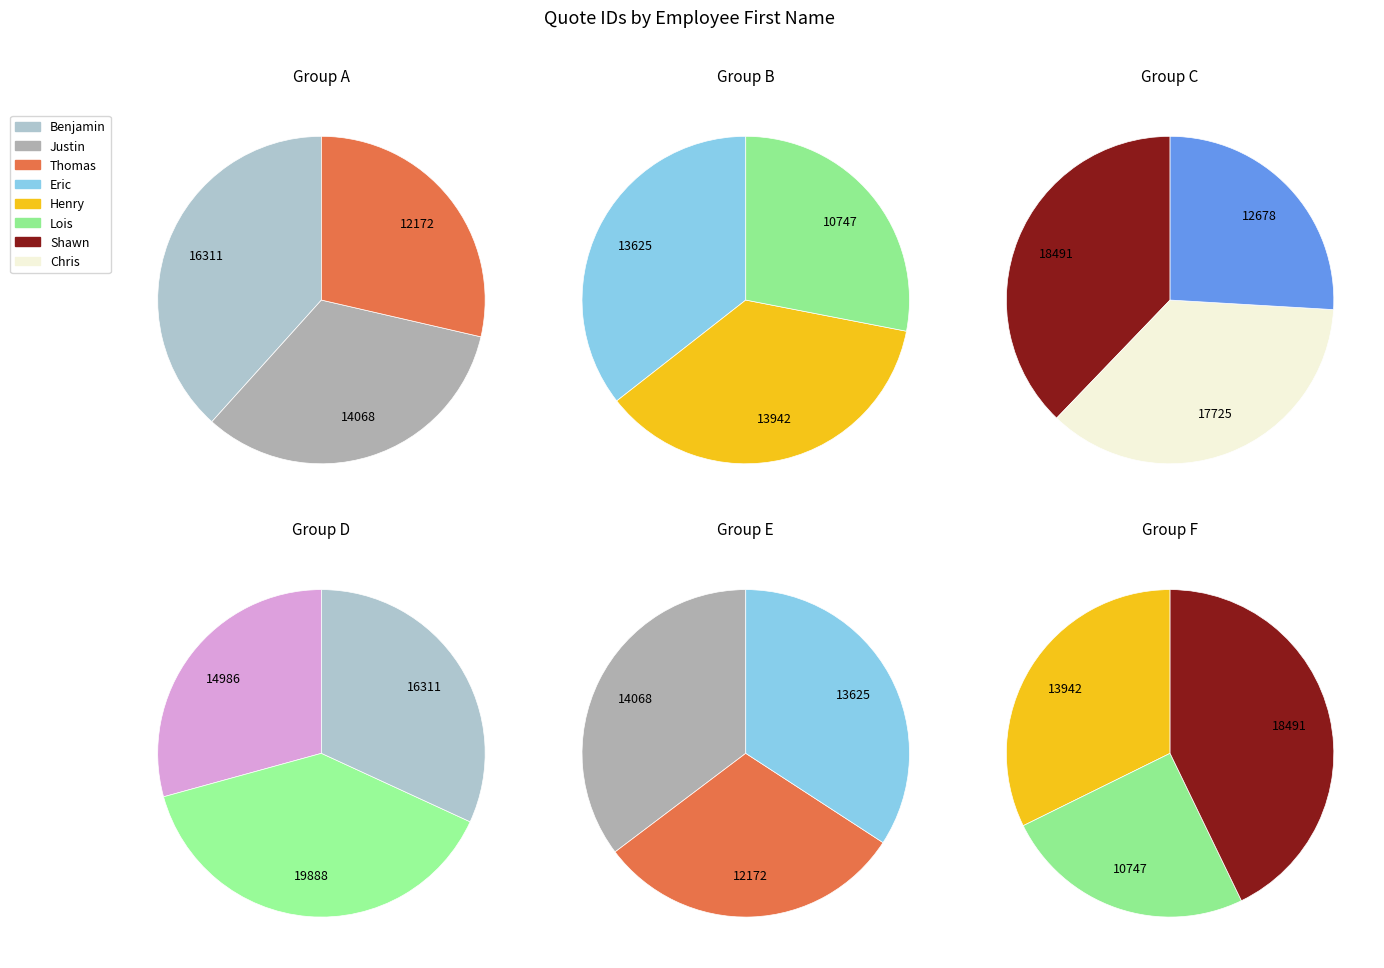

True or false: Chris accounts for 5% of the total.

False